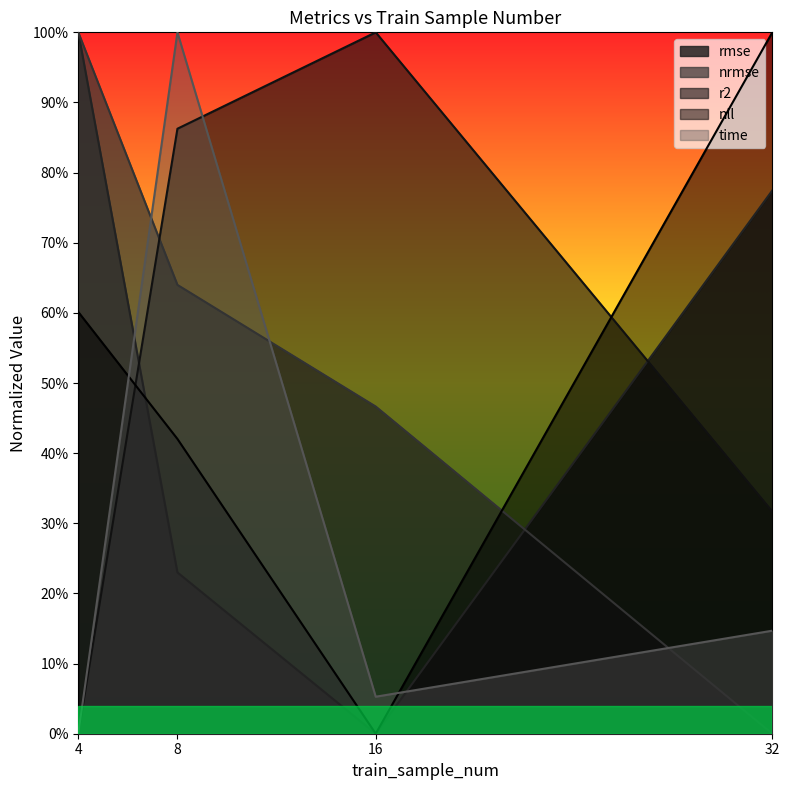

At 32, list the series in order from smallest to largest.

nrmse, time, r2, rmse, nll